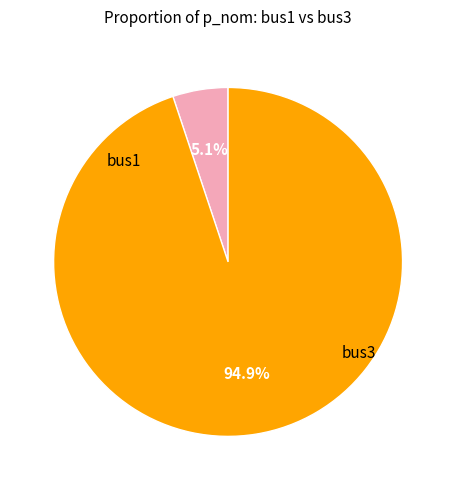

Is there a majority slice in this chart?

Yes